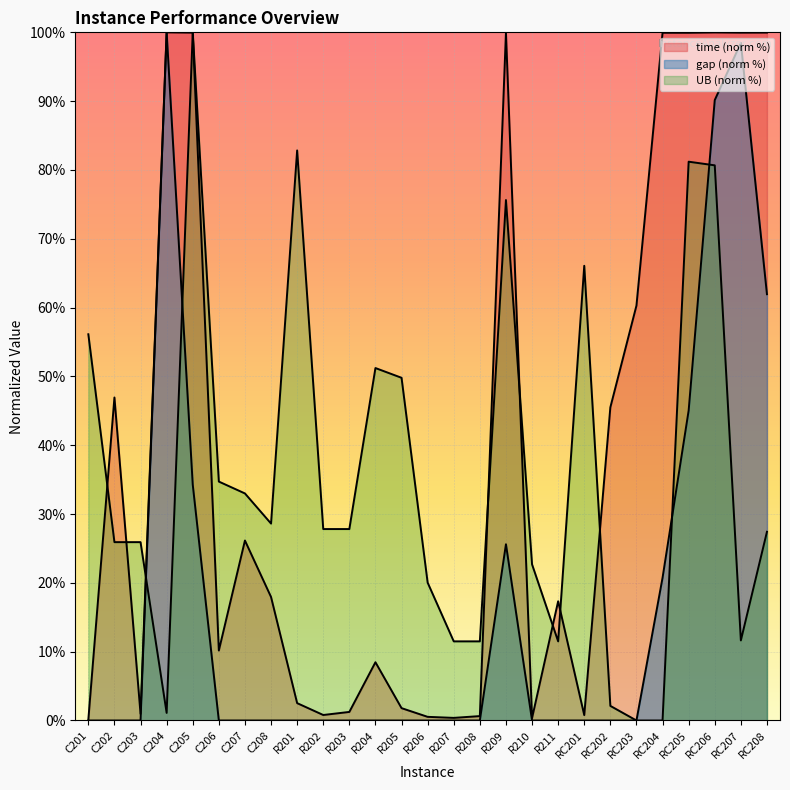

Reading right to left, extract all data points from this chart.

time: RC208=100.0	RC207=100.0	RC206=100.0	RC205=99.9	RC204=99.9	RC203=60.3	RC202=45.5	RC201=0.8	R211=17.3	R210=0.3	R209=99.9	R208=0.6	R207=0.4	R206=0.5	R205=1.8	R204=8.5	R203=1.2	R202=0.8	R201=2.5	C208=17.9	C207=26.2	C206=10.2	C205=100.0	C204=100.0	C203=1.0	C202=46.9	C201=0.1
gap: RC208=61.9	RC207=98.5	RC206=90.2	RC205=45.0	RC204=20.7	RC203=0.0	RC202=0.0	RC201=0.0	R211=0.0	R210=0.0	R209=25.6	R208=0.0	R207=0.0	R206=0.0	R205=0.0	R204=0.0	R203=0.0	R202=0.0	R201=0.0	C208=0.0	C207=0.0	C206=0.0	C205=34.3	C204=100.0	C203=0.0	C202=0.0	C201=0.0
UB: RC208=27.4	RC207=11.6	RC206=80.7	RC205=81.2	RC204=0.0	RC203=0.0	RC202=2.1	RC201=66.1	R211=11.5	R210=22.7	R209=75.6	R208=11.5	R207=11.5	R206=20.0	R205=49.8	R204=51.2	R203=27.8	R202=27.8	R201=82.8	C208=28.6	C207=33.0	C206=34.7	C205=100.0	C204=1.1	C203=25.9	C202=25.9	C201=56.1